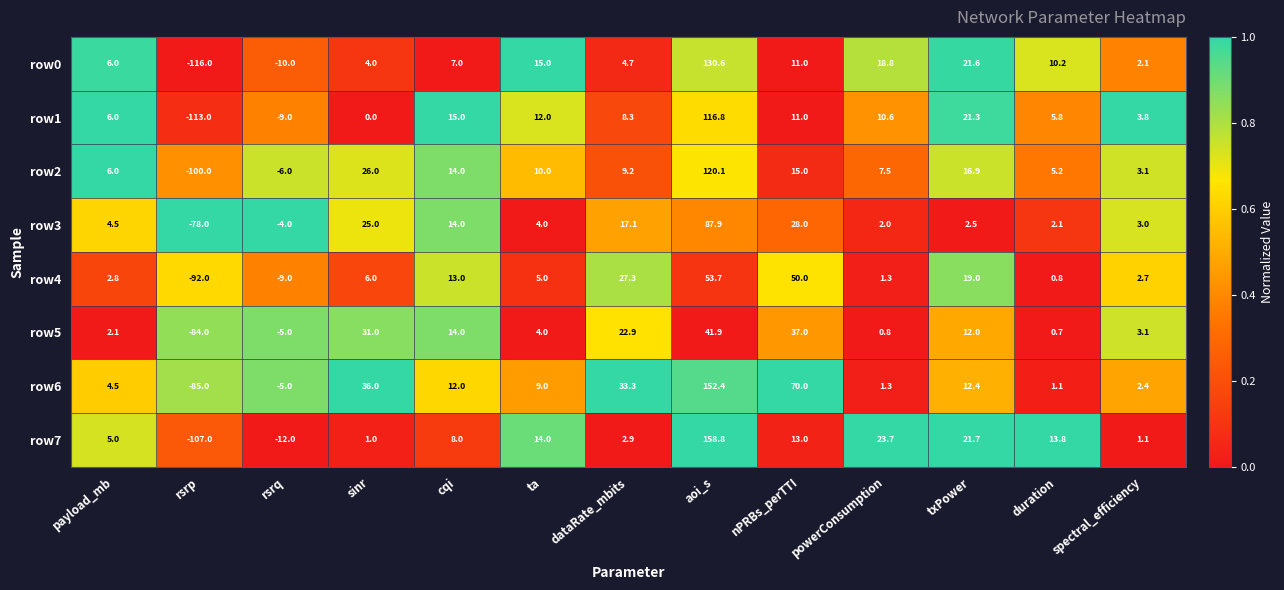

What is the average value of the row6 series?

18.8